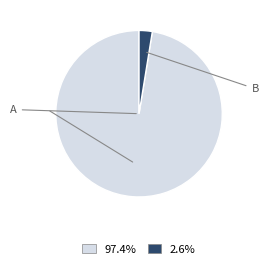

Is there any slice that represents more than half of the pie?

Yes